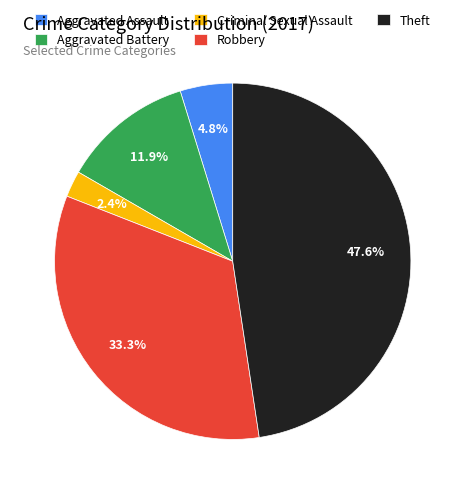

What percentage is the Aggravated Battery slice, to the nearest percent?

12%